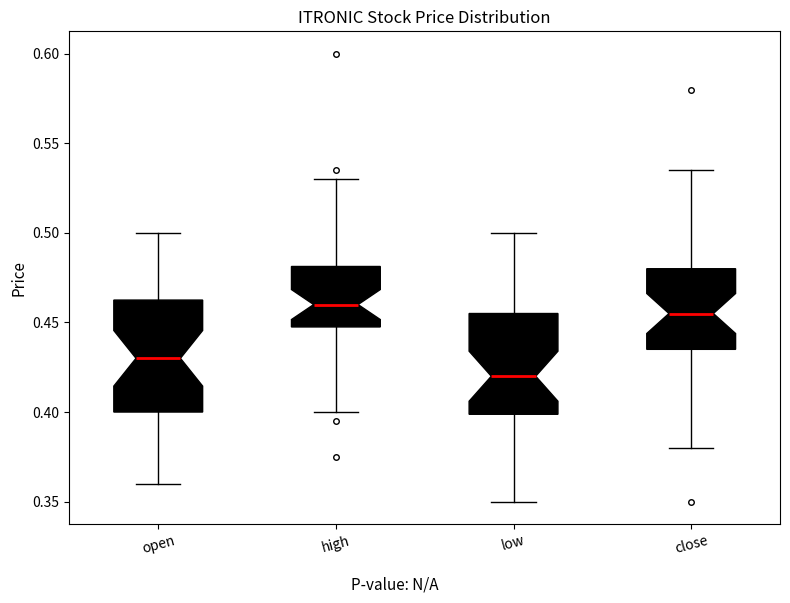

Reading left to right, transcribe this box plot: for each box, give where its median line is, the range the box spans, and where its two whiskers end, as read against the y-axis. The values are not printed on the chart, so give them approximately, as read against the axis.

open: median 0.430, box 0.400 to 0.465, whiskers 0.360 to 0.500
high: median 0.460, box 0.450 to 0.480, whiskers 0.400 to 0.530
low: median 0.420, box 0.400 to 0.455, whiskers 0.350 to 0.500
close: median 0.455, box 0.435 to 0.480, whiskers 0.380 to 0.535